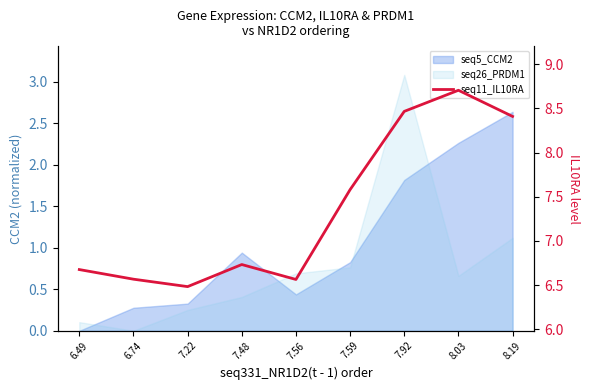

Between 7.56 and 7.59, which is larger?

7.59